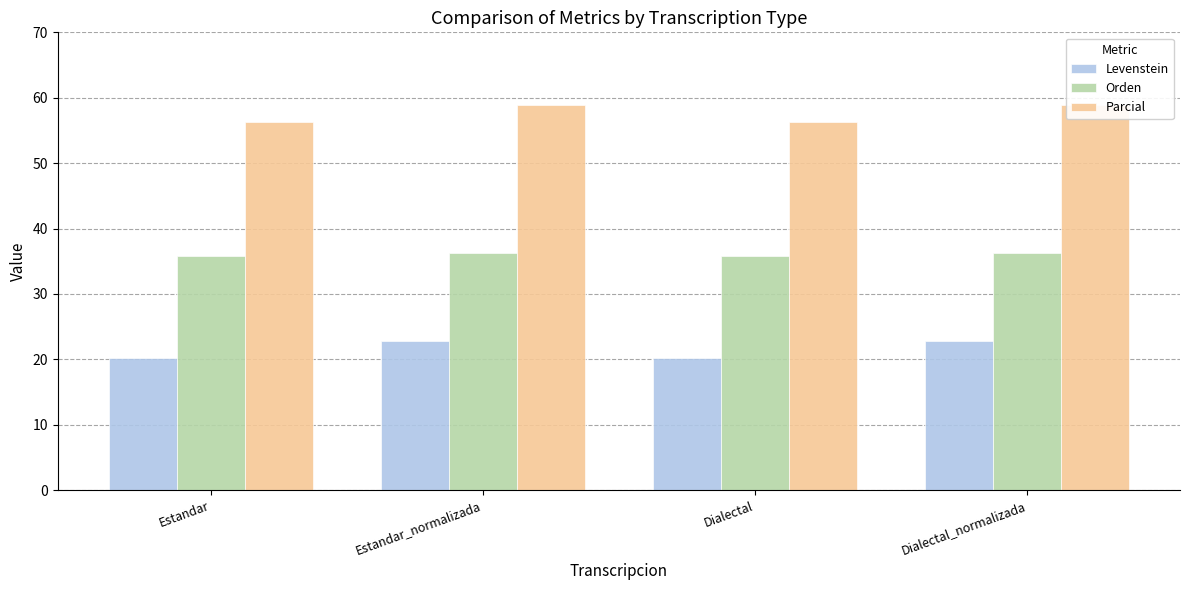

Rank the series by their maximum value, from highest to lowest.

Parcial, Orden, Levenstein